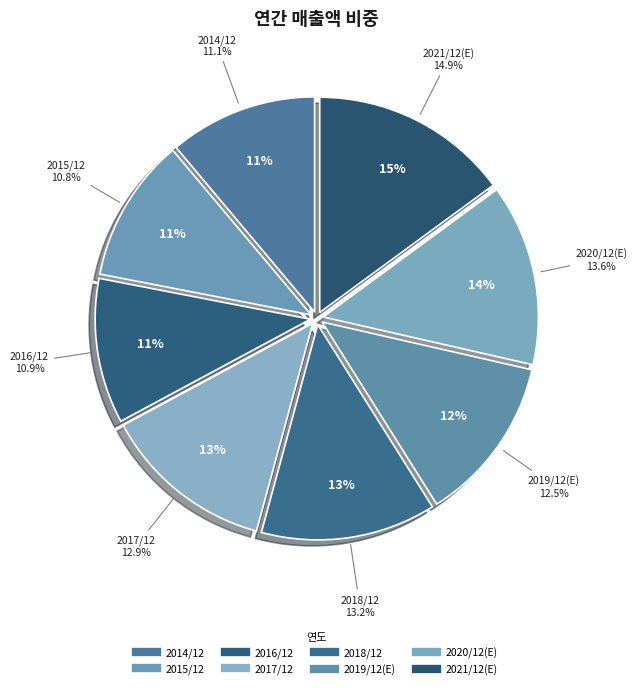

What is the change in value from 2017/12 to 2021/12(E)?

+369952